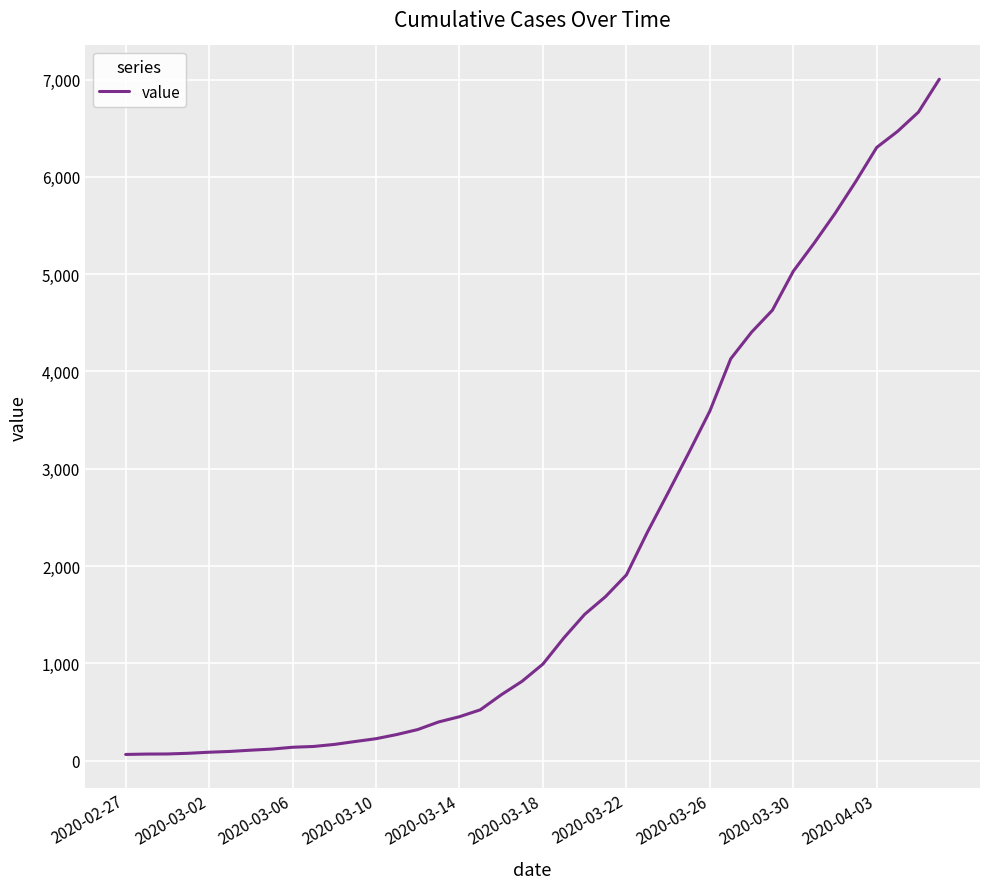

What is the maximum value shown in the chart?

7004